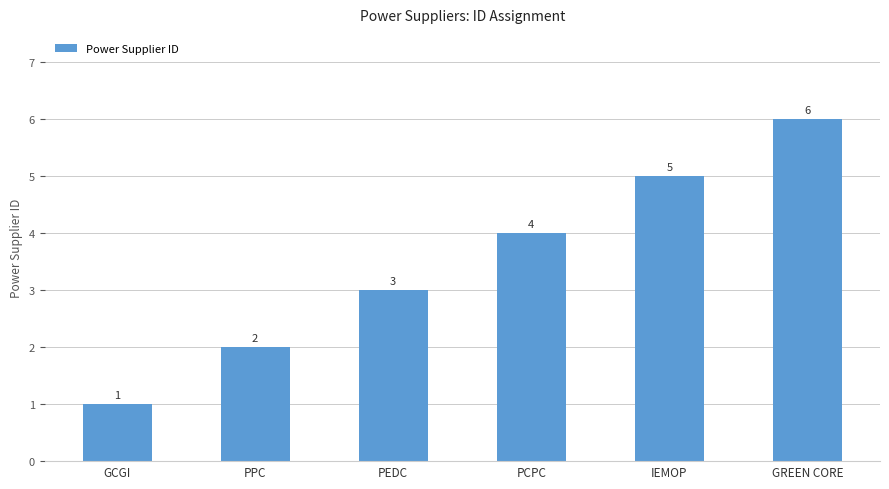

What value does the data have at GCGI?

1